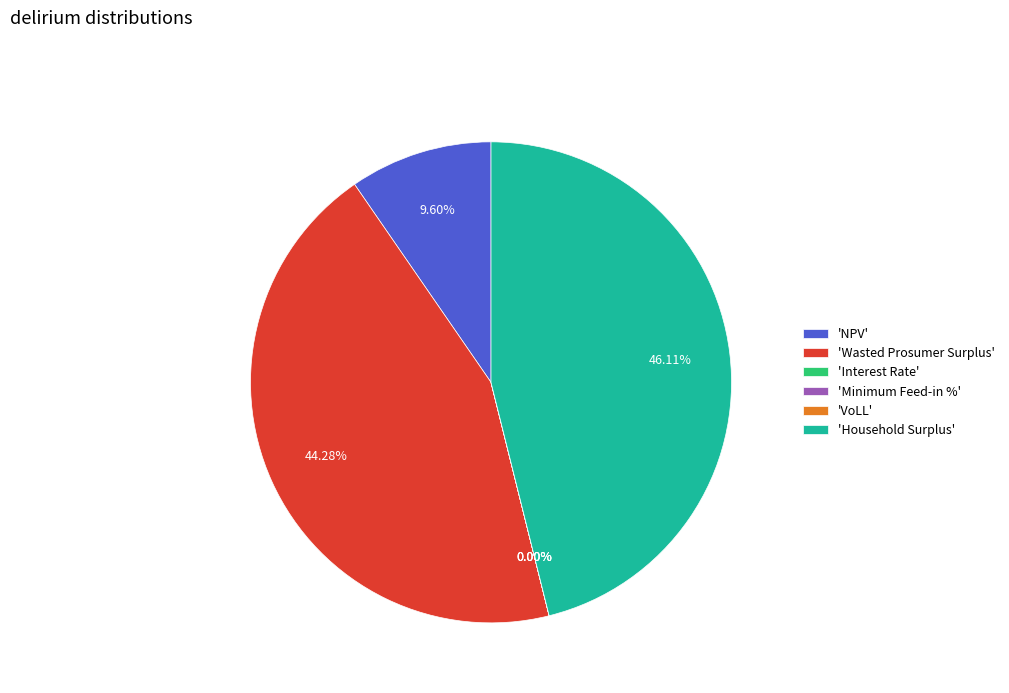

Combined, do 'NPV' and 'Household Surplus' account for over 50%?

Yes